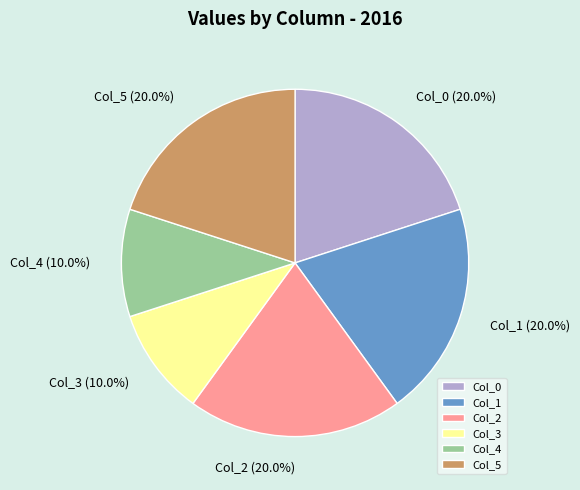

Is it true that Col_3 is 10% of the pie?

True